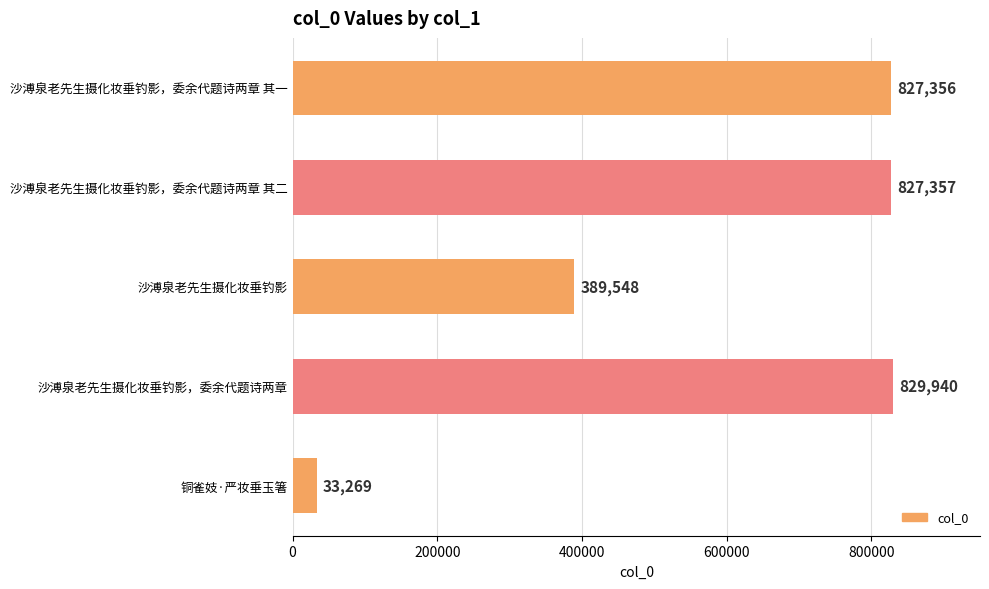

Which label corresponds to the largest value in the chart?

沙溥泉老先生摄化妆垂钓影，委余代题诗两章